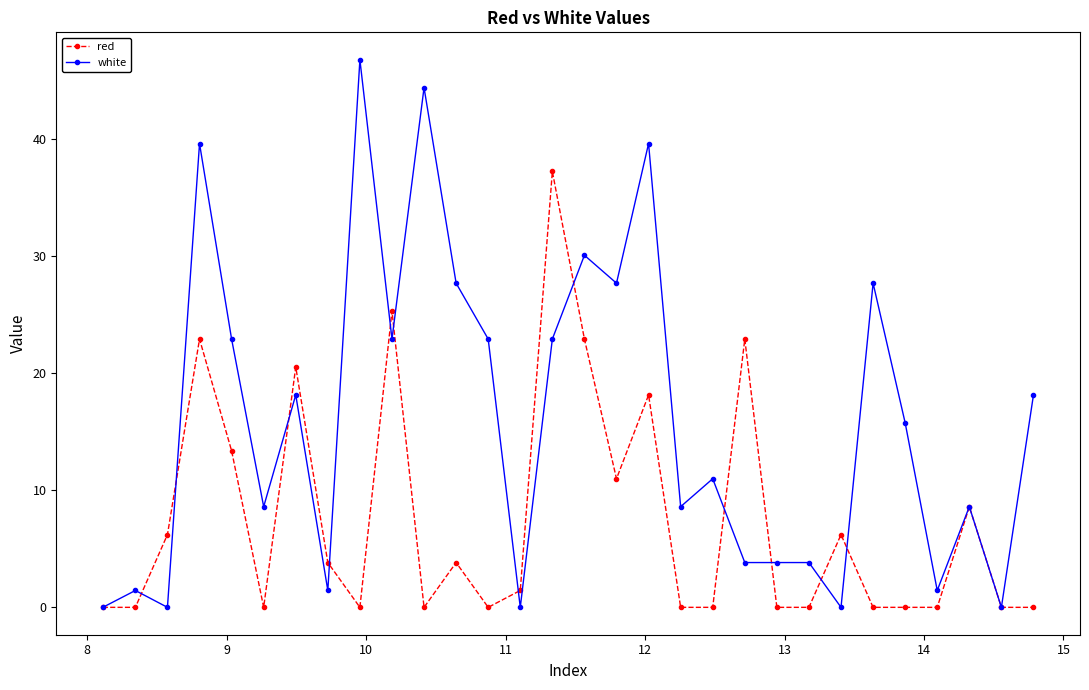

True or false: white has more than 2 points higher than both neighbors.

True